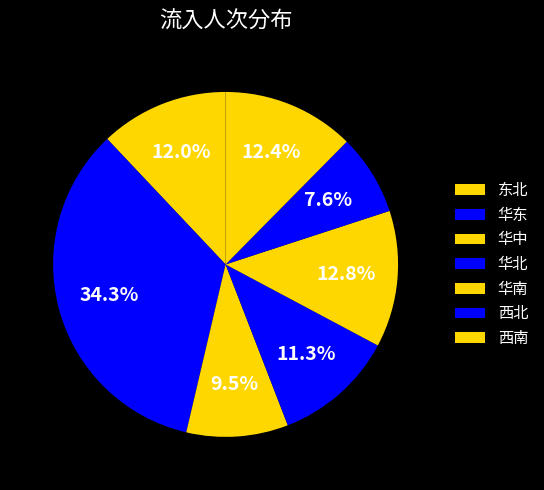

How many segments does this pie chart have?

7